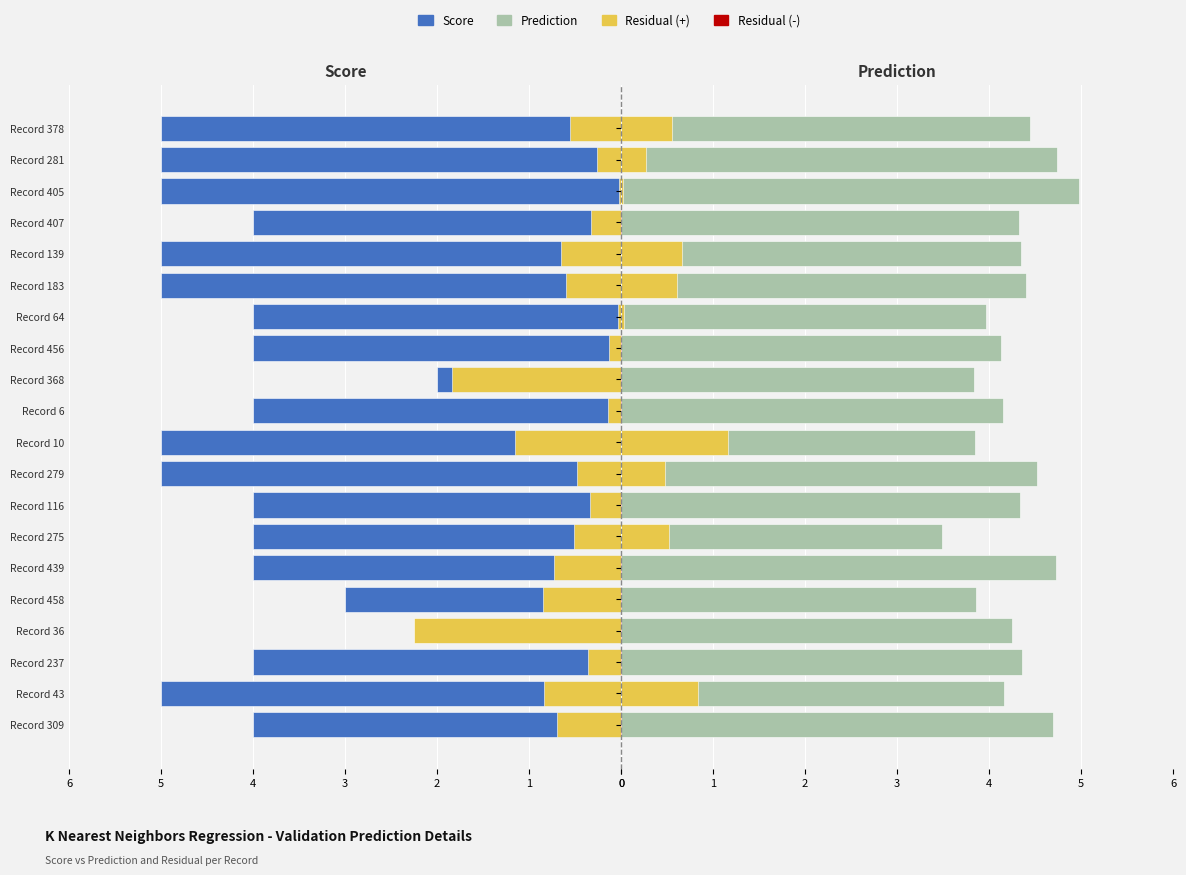

What position from the left is Record 10?

10